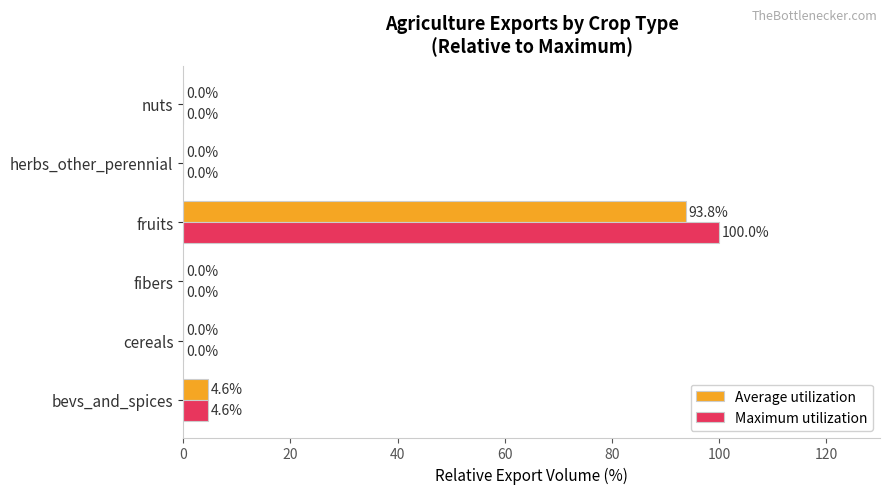

Which series has the largest total across all categories?

Maximum utilization